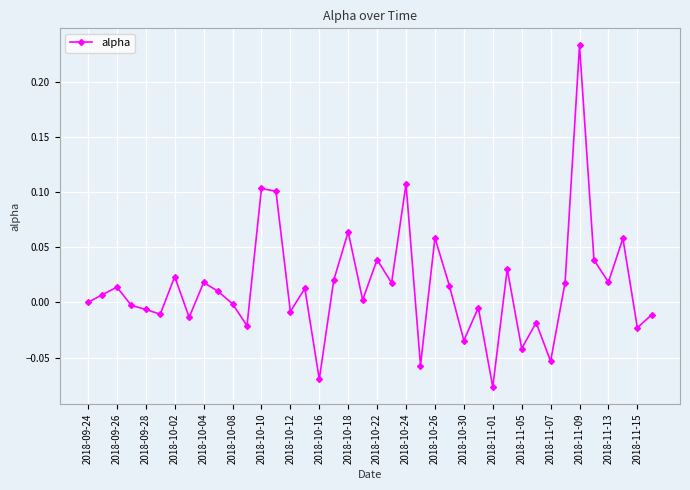

What is the difference between the maximum and minimum values?

0.3